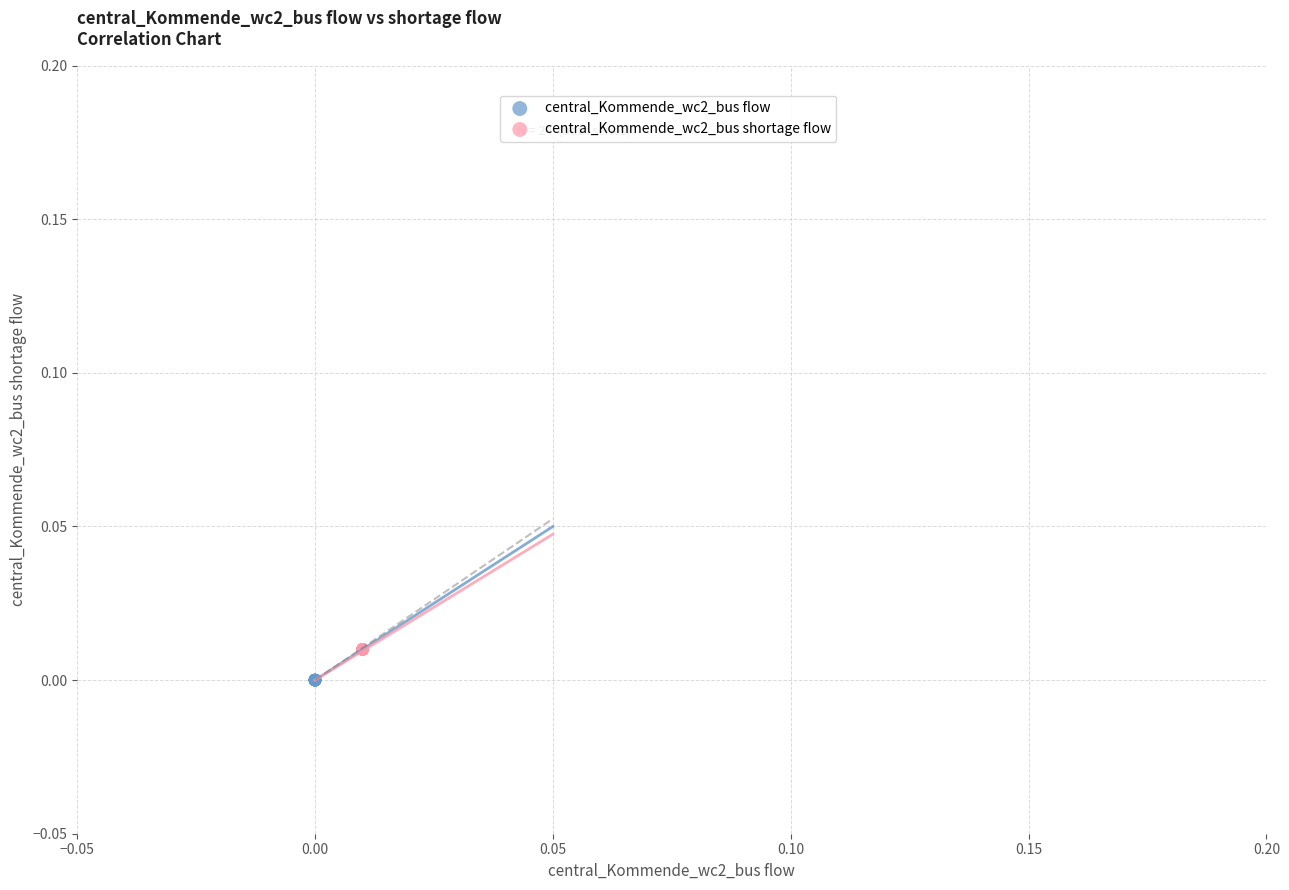

Which series contains the lowest Y value?

central_Kommende_wc2_bus flow